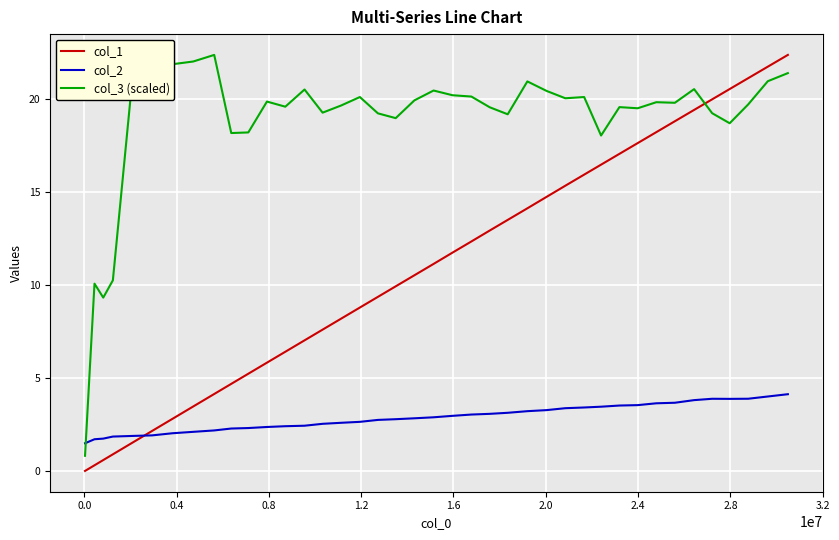

True or false: col_3 (scaled) and col_2 cross at least once.

True